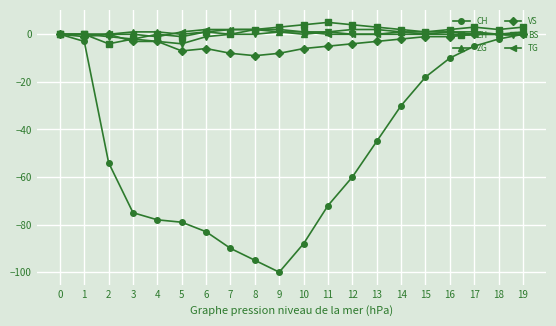

Is it true that VS equals -6 at 10?

True